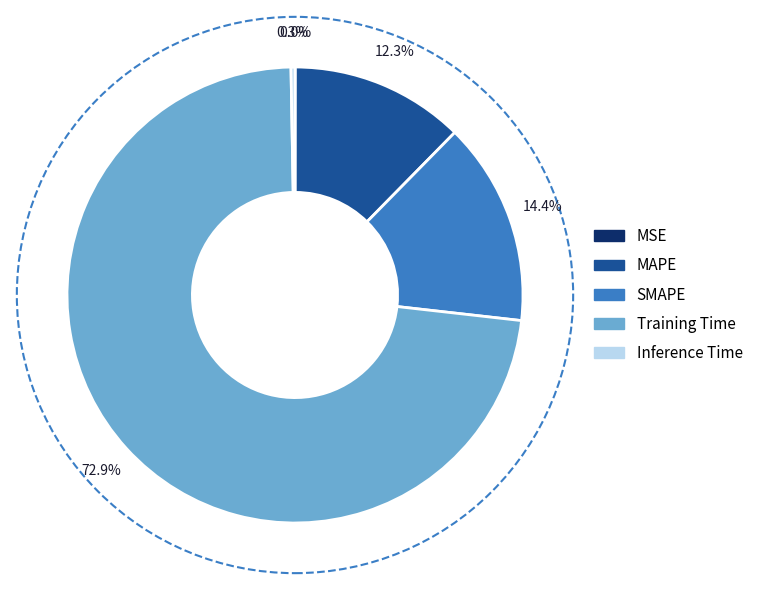

What is the ratio of the value at MAPE to the value at Training Time?

0.2